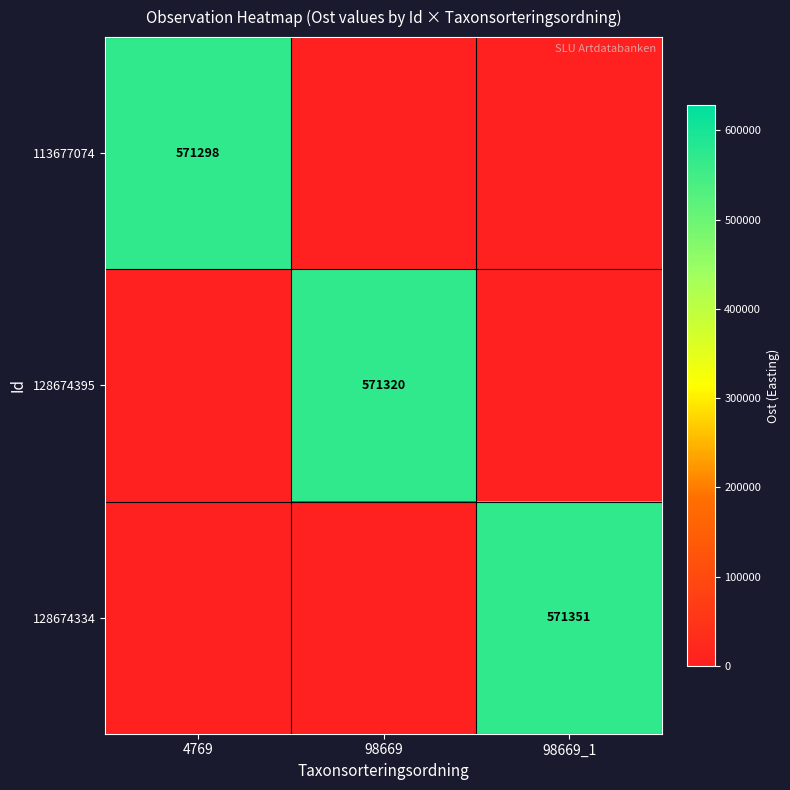

Is it true that 113677074 equals 220504 at 4769?

False